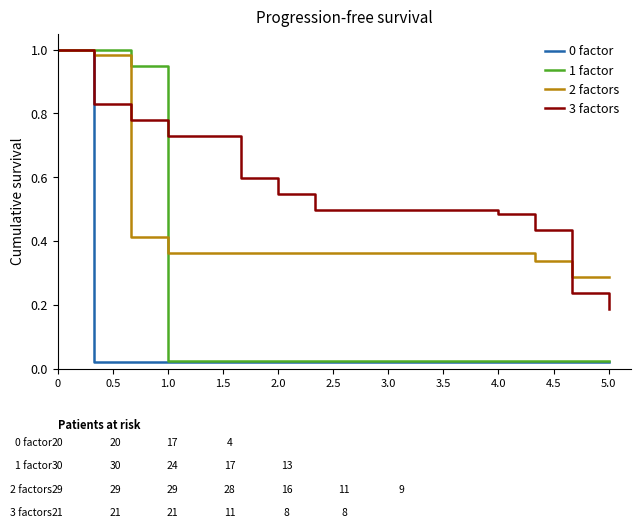

Which series has the largest total across all categories?

3 factors